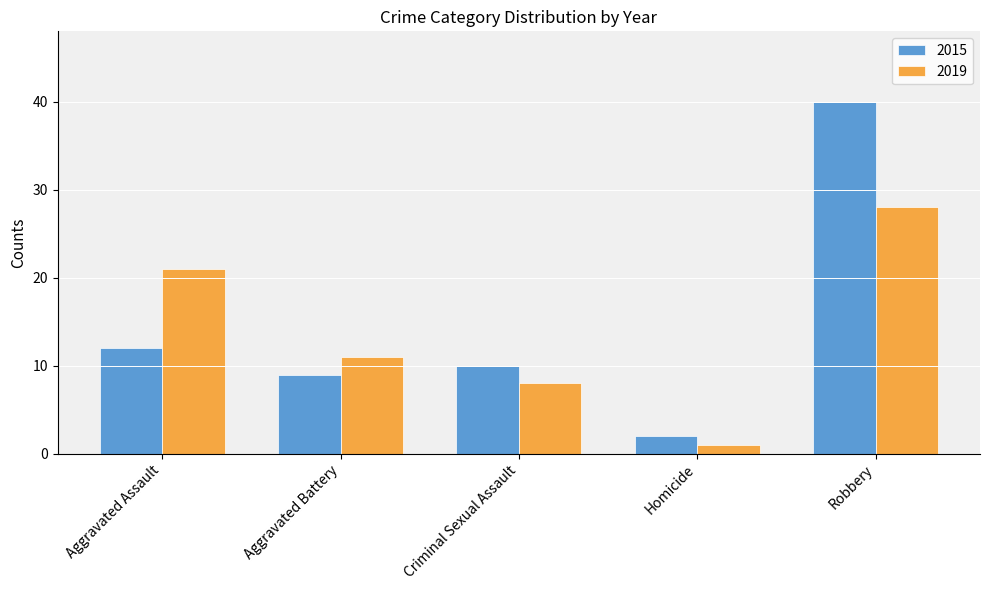

What position from the right is Aggravated Battery?

4